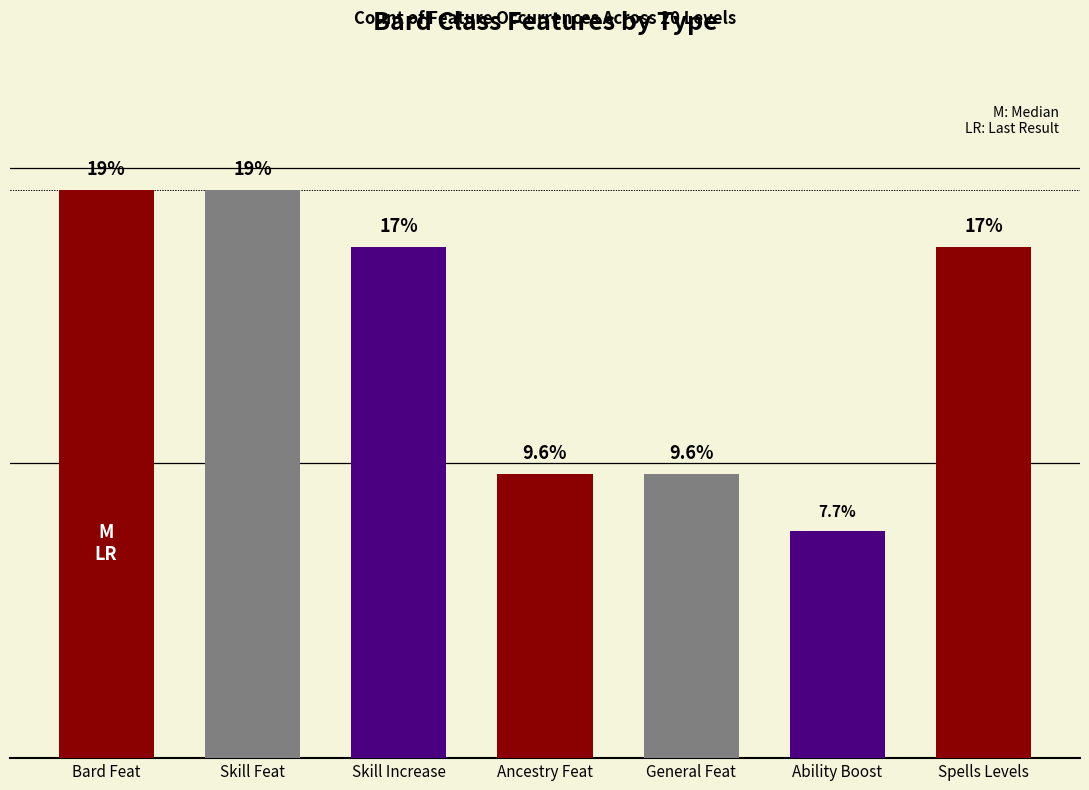

Does the chart contain any negative values?

No